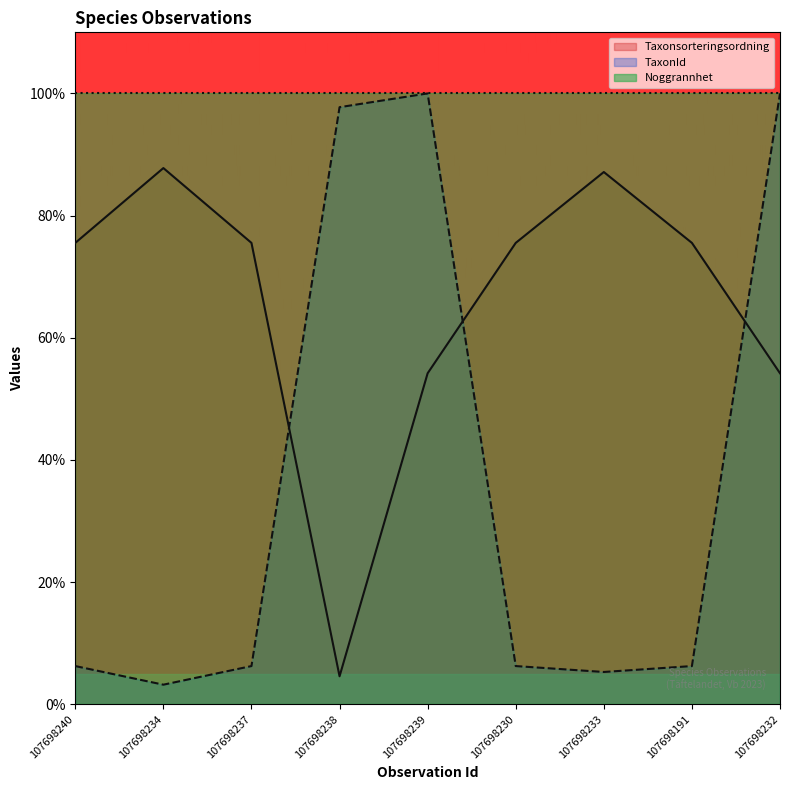

At how many categories does at least one series exceed 91?

9